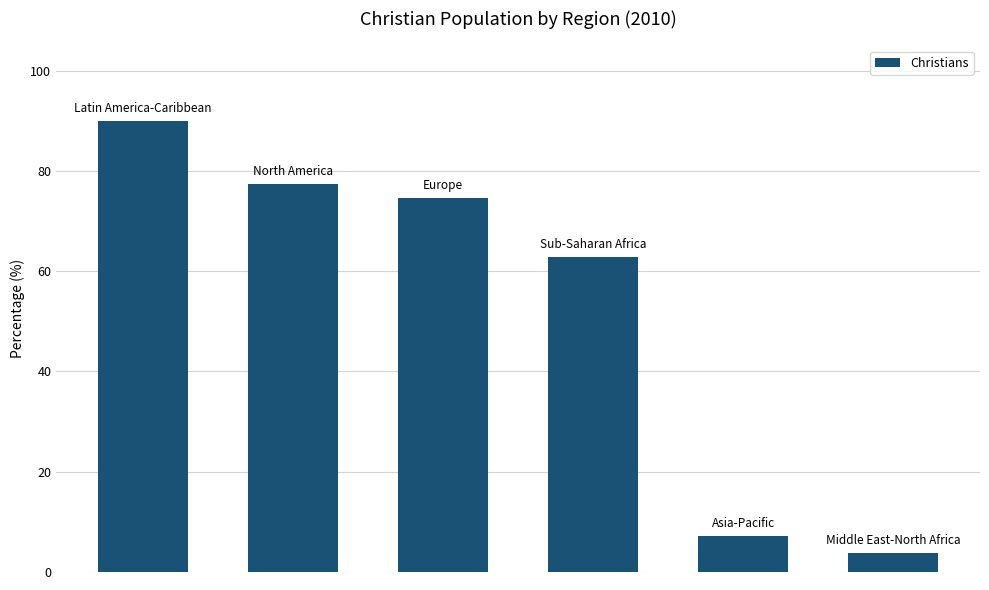

Reading left to right, extract all data points from this chart.

90.0	77.4	74.5	62.9	7.1	3.7